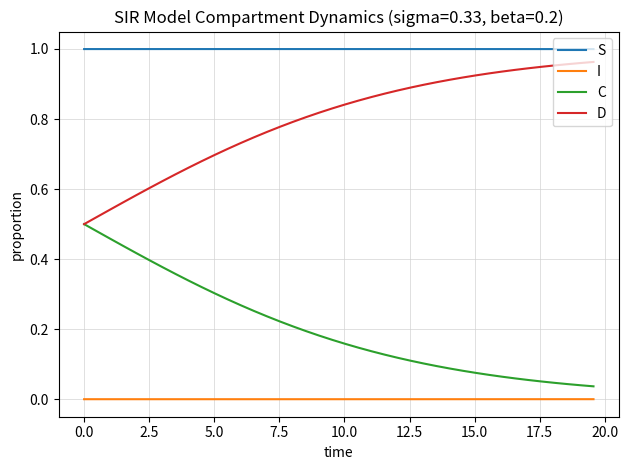

Rank the series by their average value, from lowest to highest.

I, C, D, S